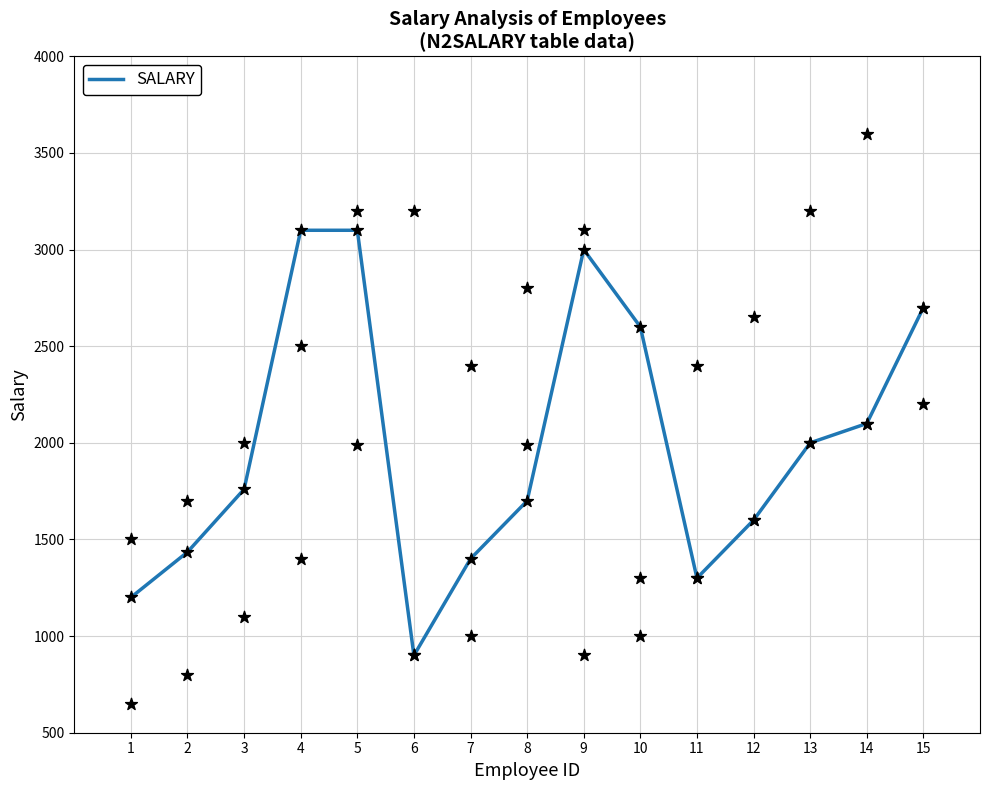

Which has a higher value, 14 or 10?

10